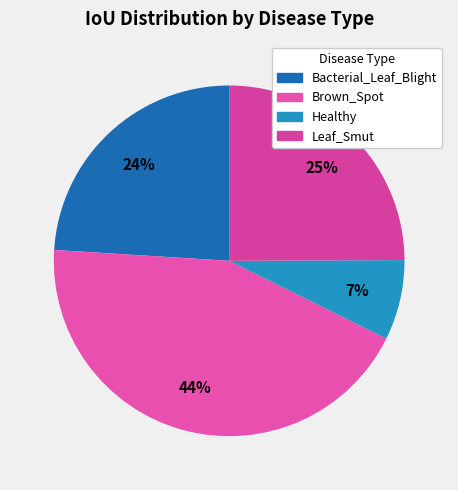

What percentage is the Healthy slice, to the nearest percent?

7%